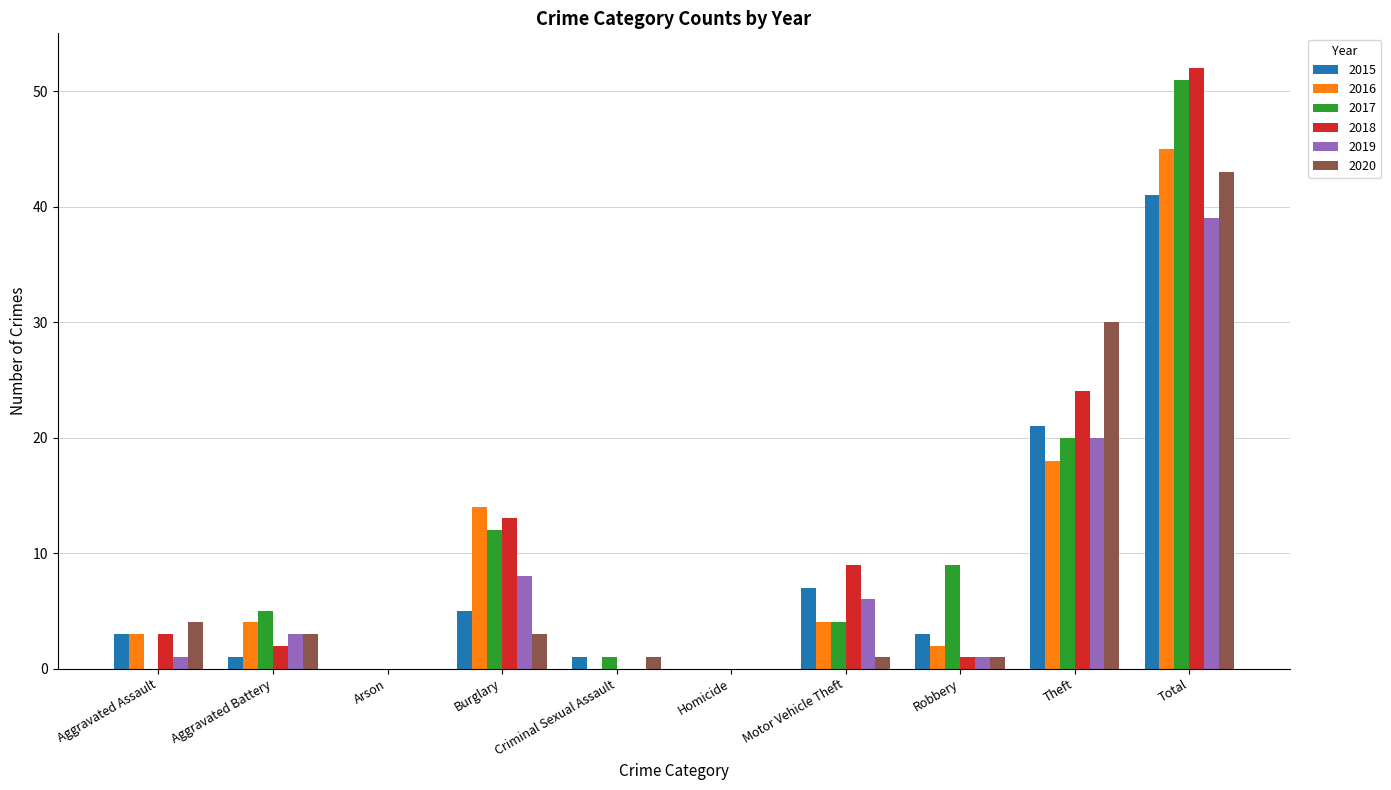

The 2016 series shows 0 at Arson. True or false?

True